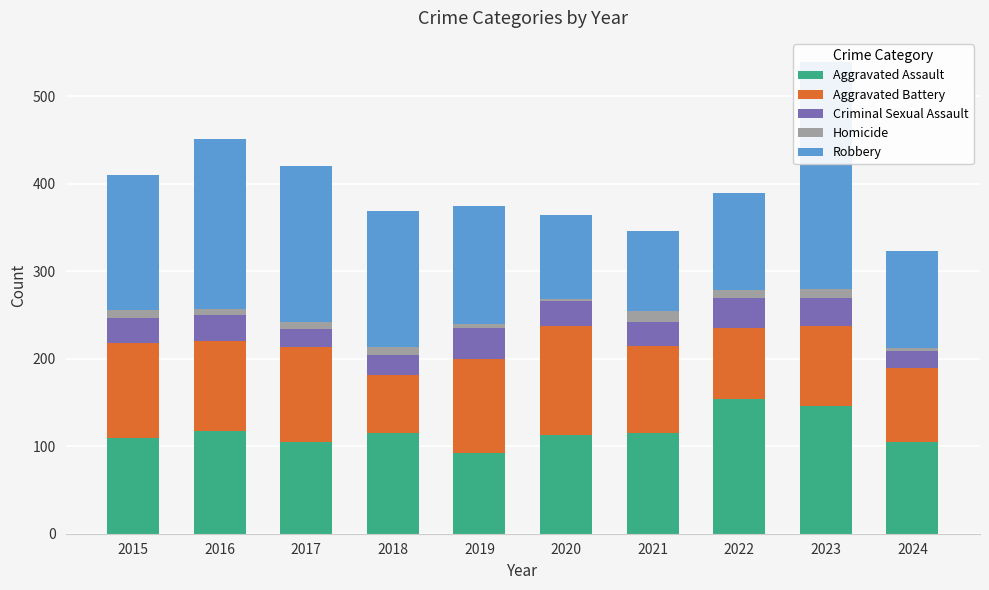

What is the sum of the Homicide values at 2022 and 2024?

12